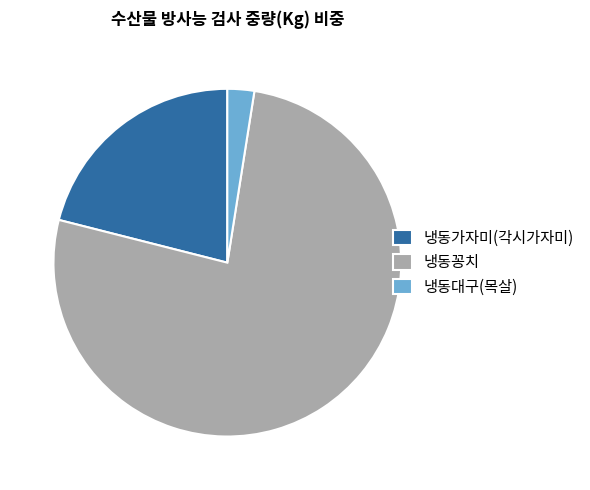

The 냉동가자미(각시가자미) slice represents 28% of the pie. True or false?

False